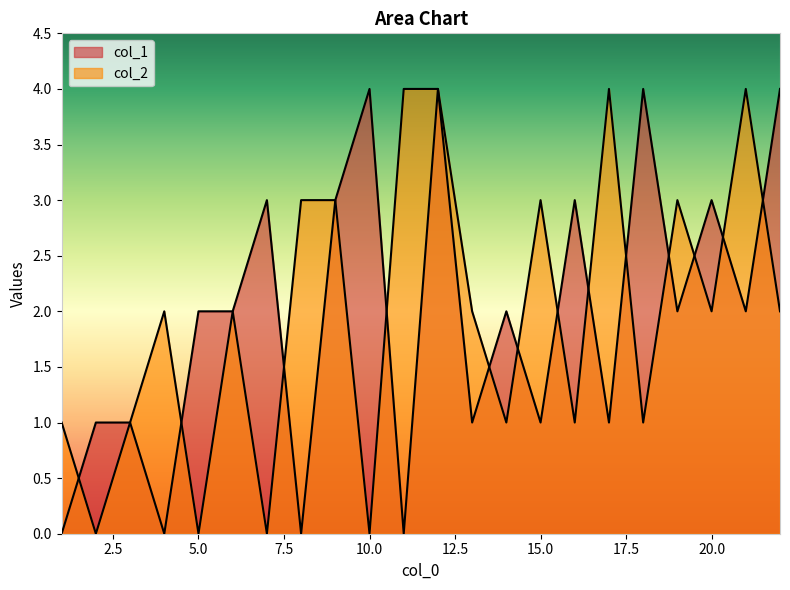

Where is col_2 nearest to the value 2?

4